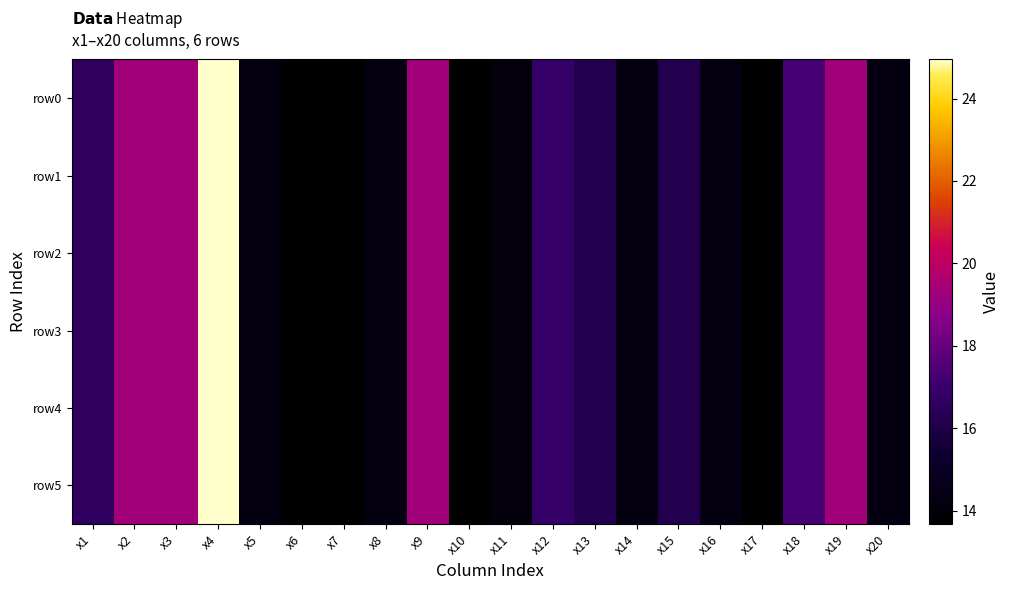

Between x17 and x8, which is larger?

x8